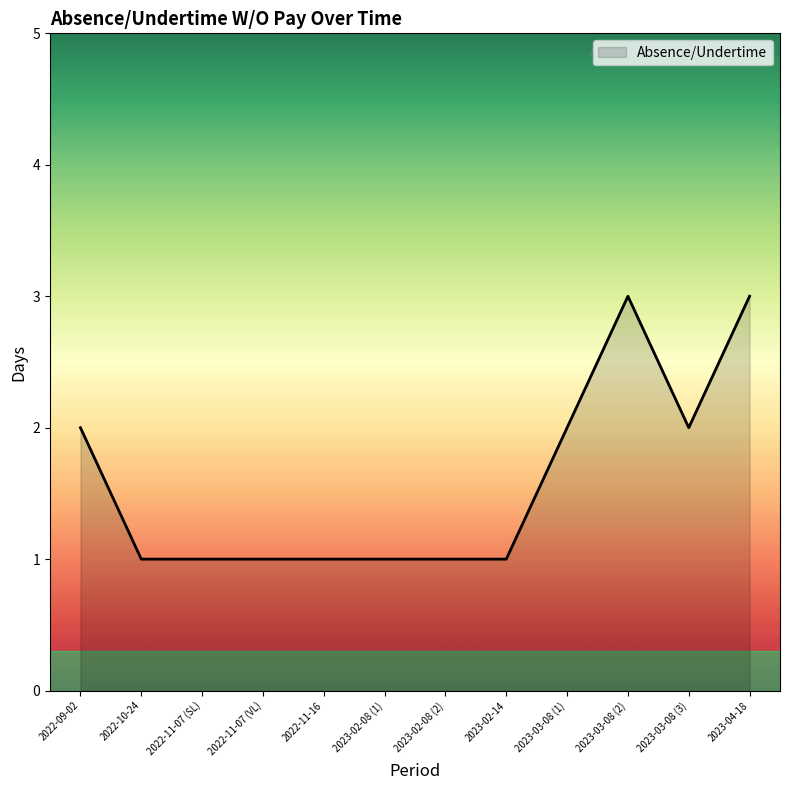

The chart shows a value of 5 at 2023-04-18. True or false?

False